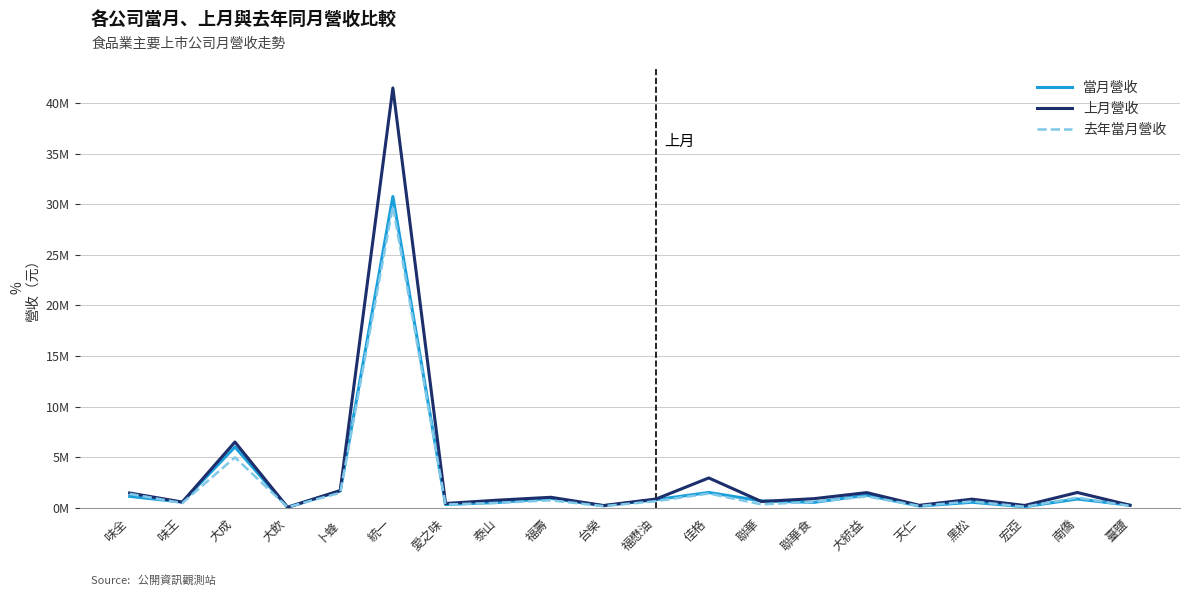

What are all the series names shown in the legend?

當月營收, 上月營收, 去年當月營收